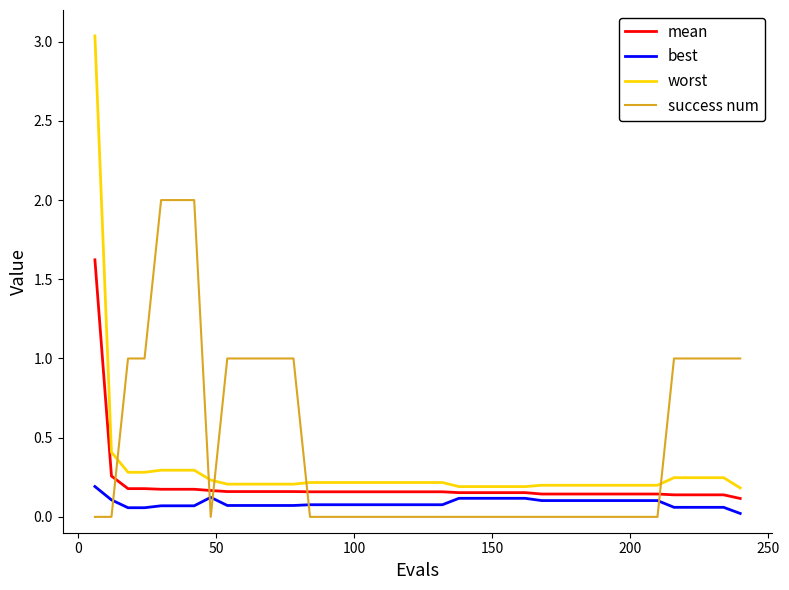

After their last crossing, which series has the higher values: success num or worst?

success num